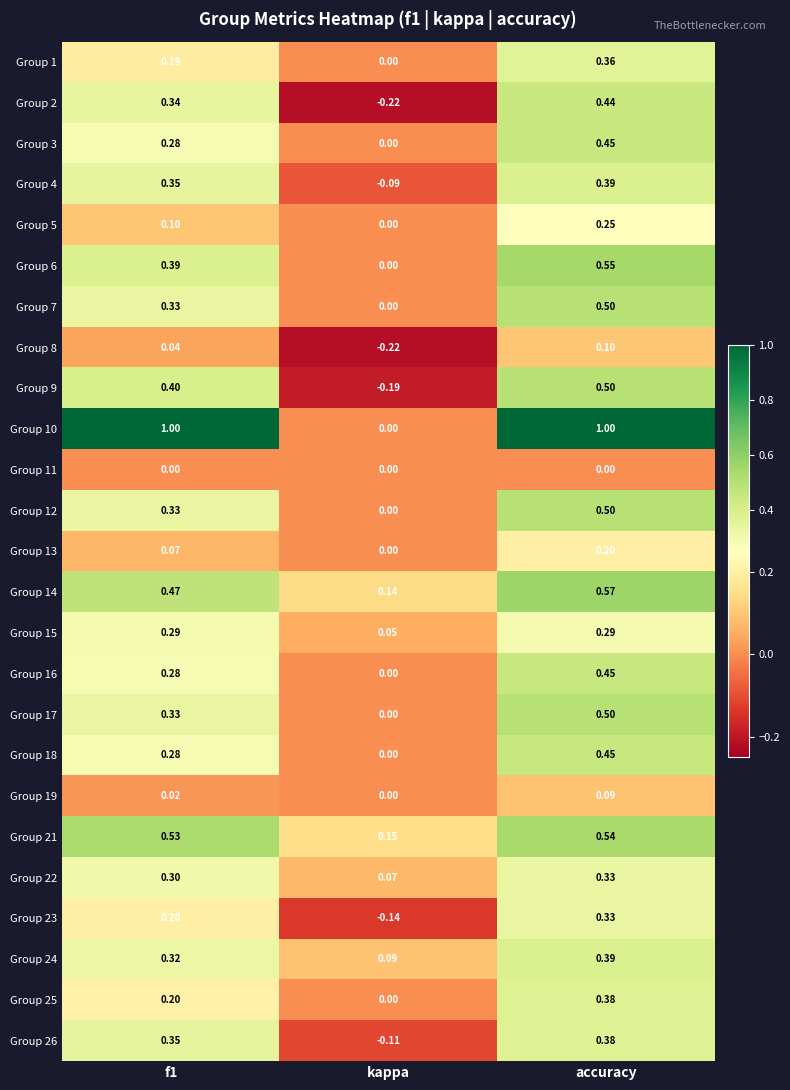

Which category has the highest value in the Group 22 series?

accuracy